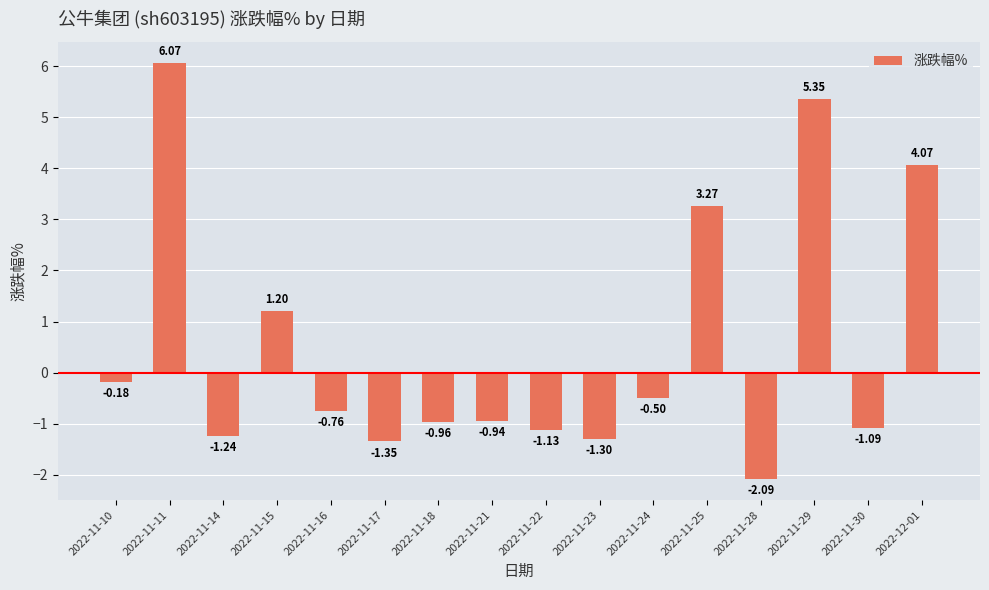

What is the sum of the values at 2022-11-11 and 2022-11-24?

5.6